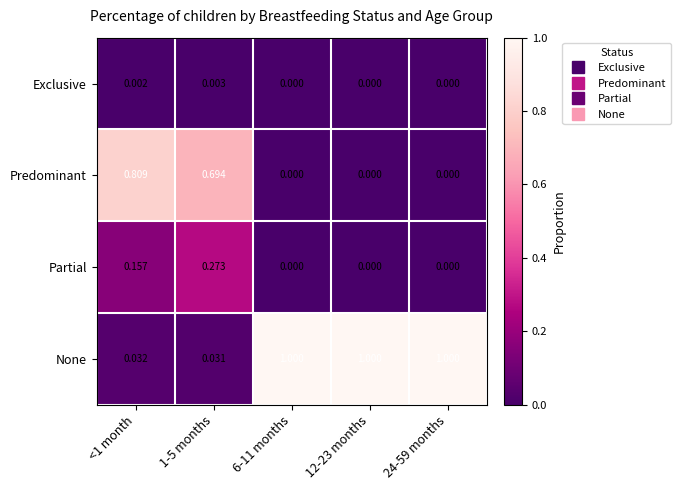

Rank the series at 1-5 months from lowest to highest value.

Exclusive, None, Partial, Predominant